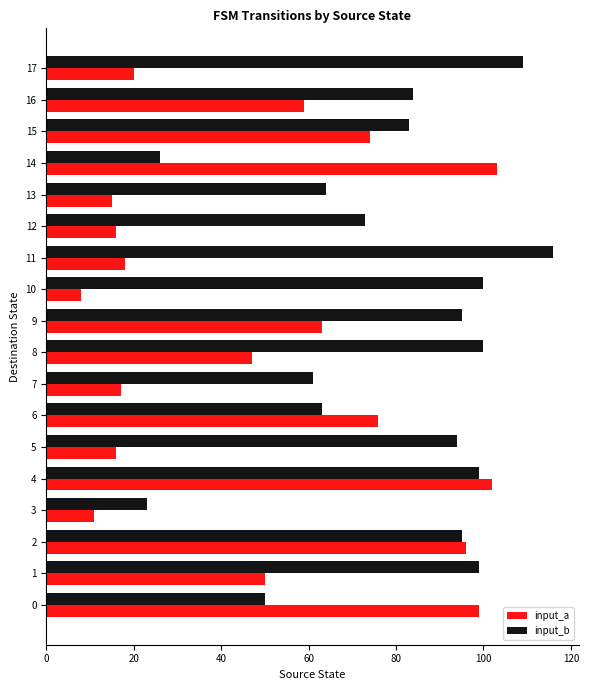

What is the approximate value of input_a at 10, to the nearest 5?

10